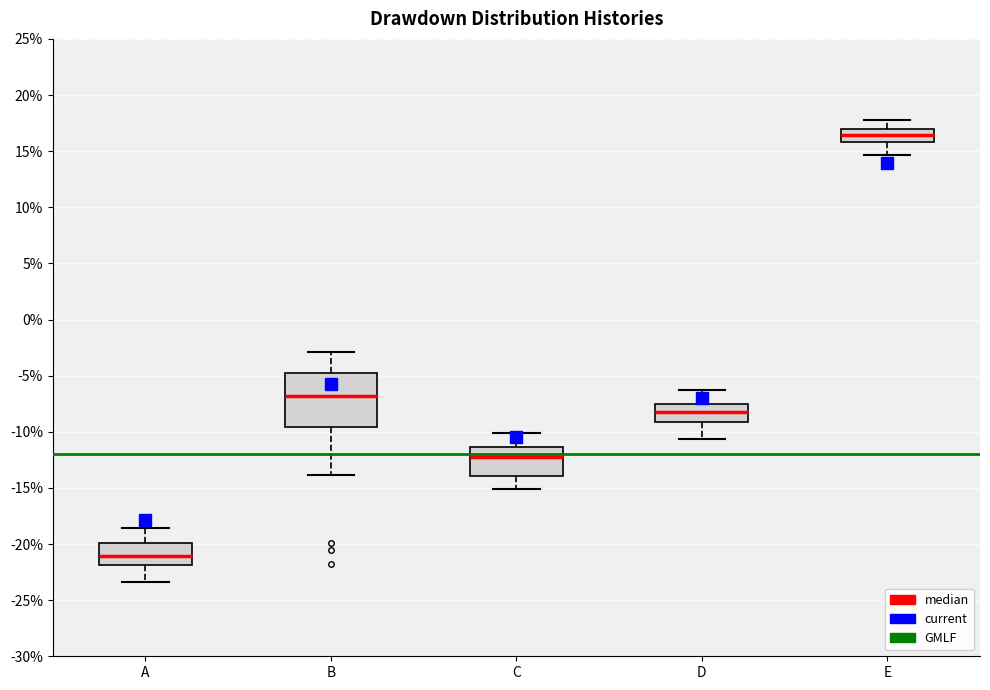

Reading left to right, transcribe this box plot: for each box, give where its median line is, the range the box spans, and where its two whiskers end, as read against the y-axis. The values are not printed on the chart, so give them approximately, as read against the axis.

A: median -21.0, box -22.0 to -20.0, whiskers -23.5 to -18.5
B: median -7.0, box -9.5 to -5.0, whiskers -14.0 to -3.0
C: median -12.5, box -14.0 to -11.5, whiskers -15.0 to -10.0
D: median -8.0, box -9.0 to -7.5, whiskers -10.5 to -6.5
E: median 16.5, box 16.0 to 17.0, whiskers 14.5 to 18.0